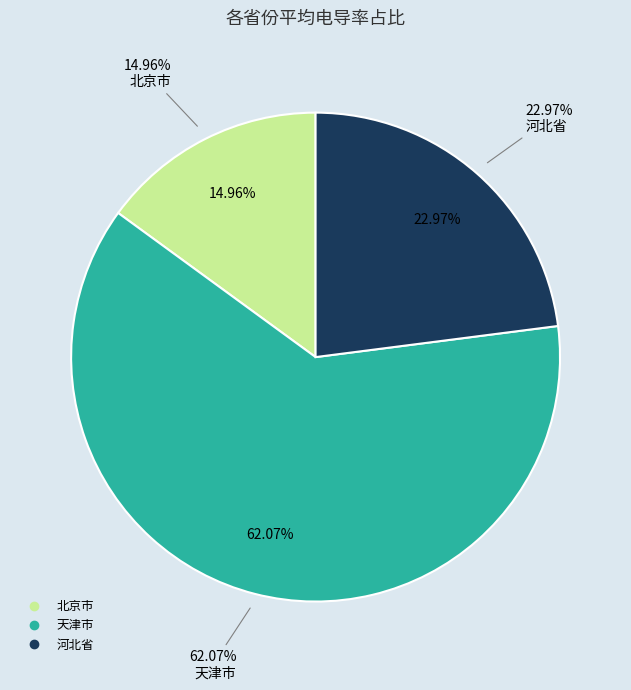

Does 天津市 account for over 50% of the chart?

No